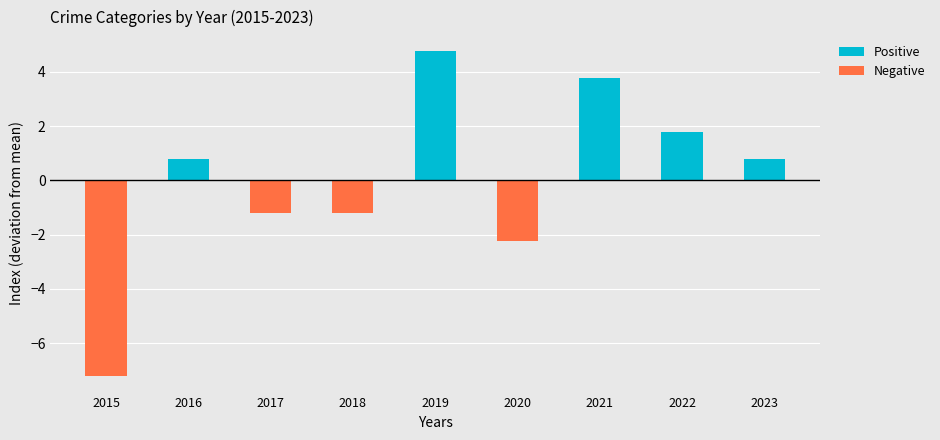

What is the sum of all Negative values?

-11.9